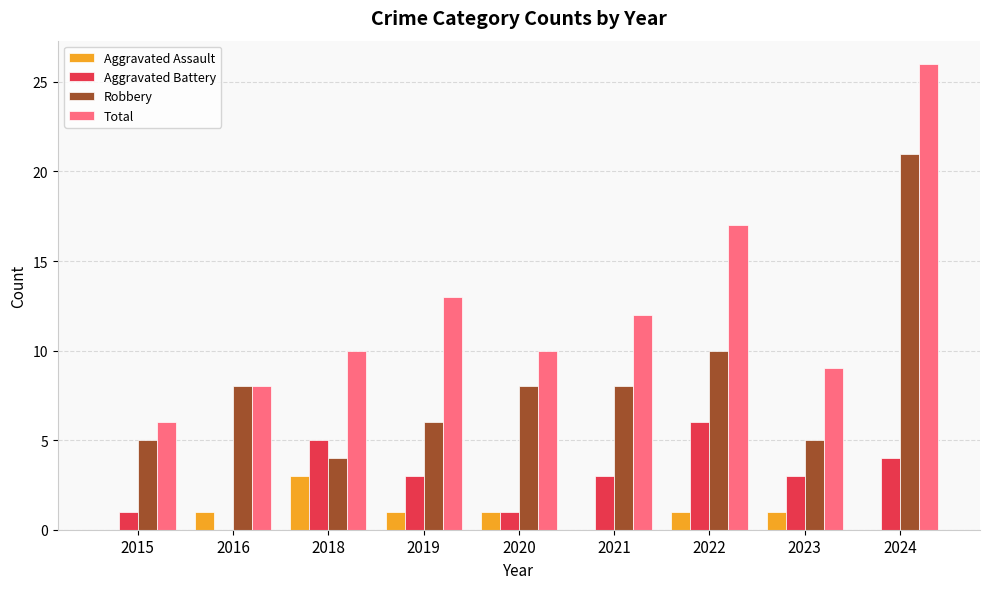

Between 2022 and 2023, which series saw the biggest shift?

Total